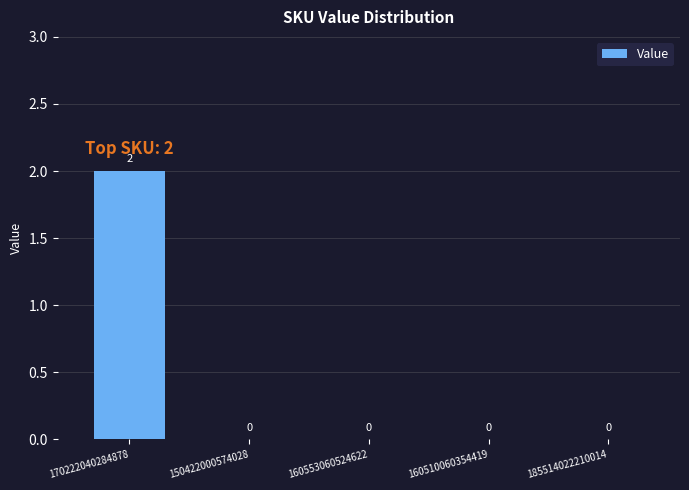

Is it true that the value at 170222040284878 is 2?

True